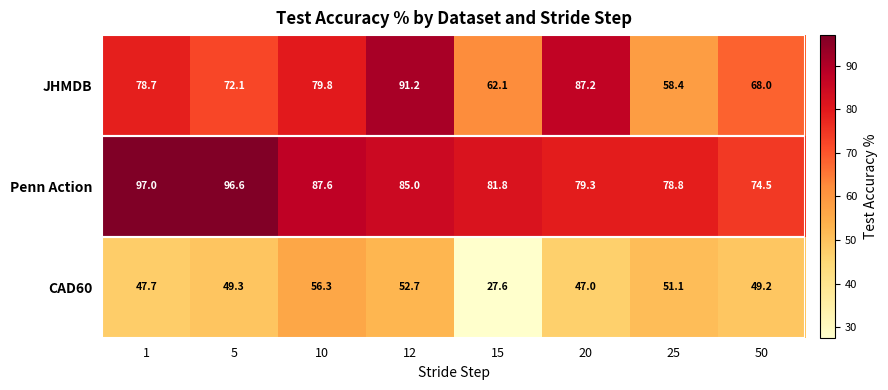

What is the difference between the highest and lowest values at 10?

31.3